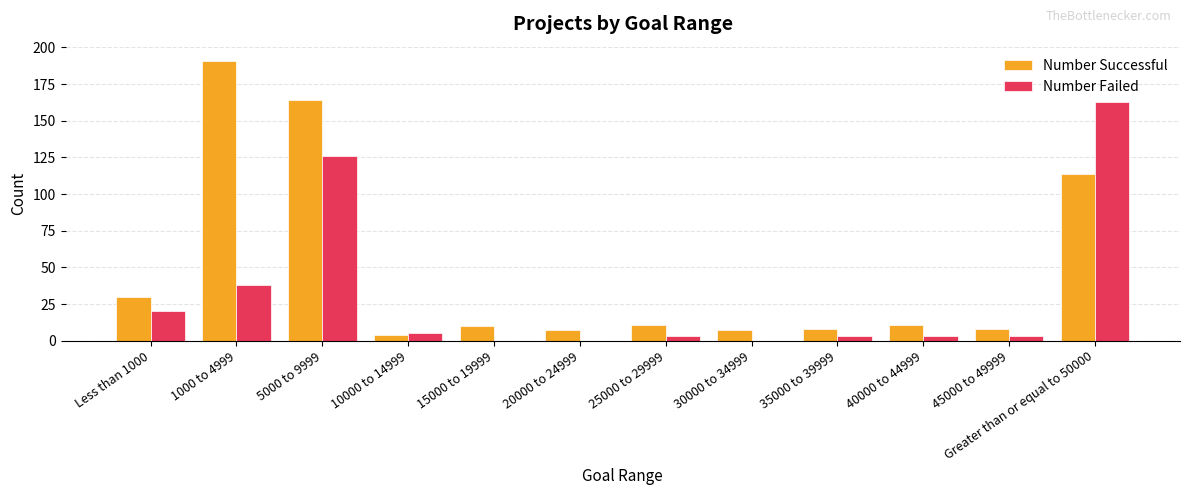

What is the sum of all Number Successful values?

565